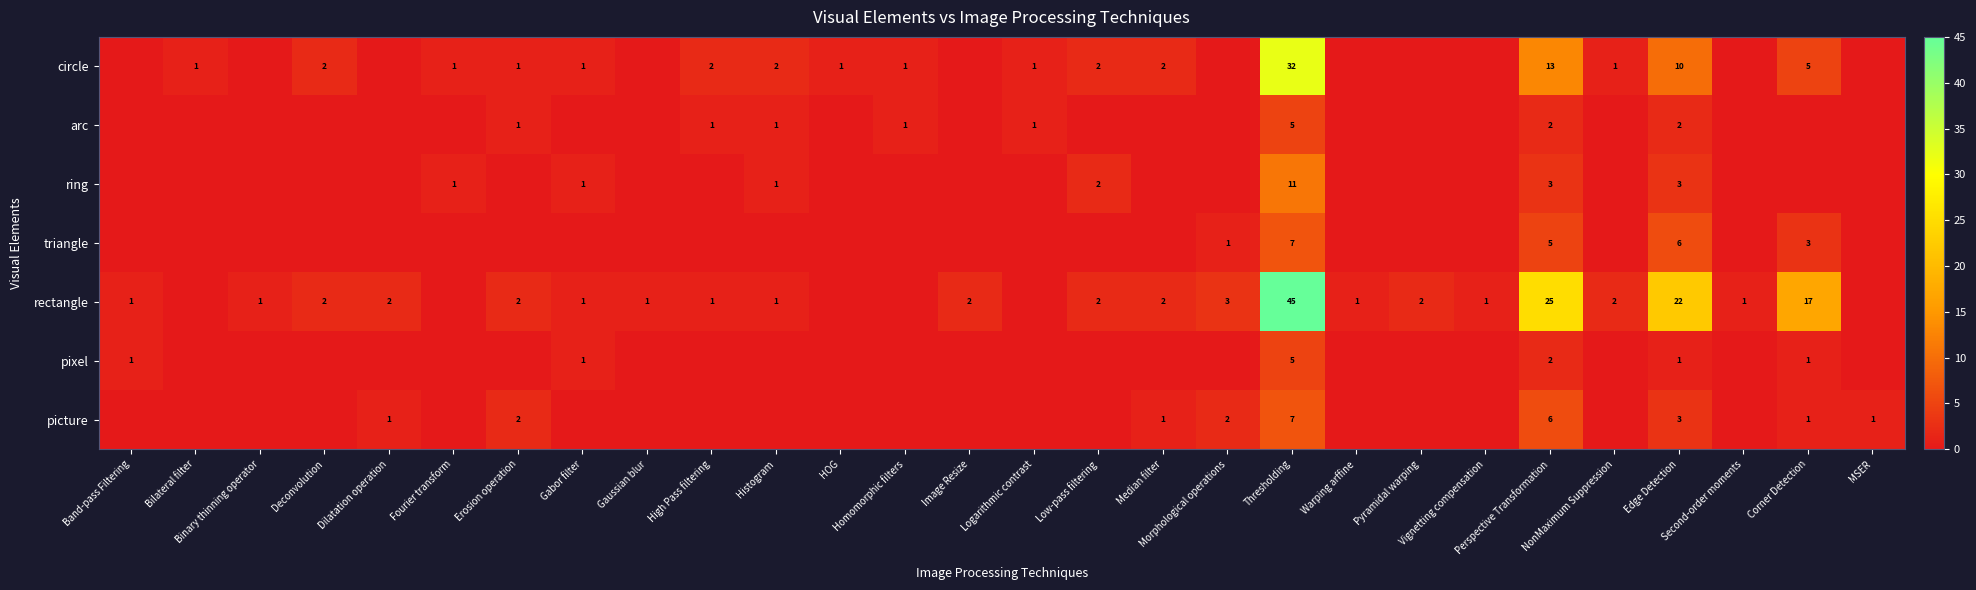

At which label does circle first exceed 1?

Deconvolution